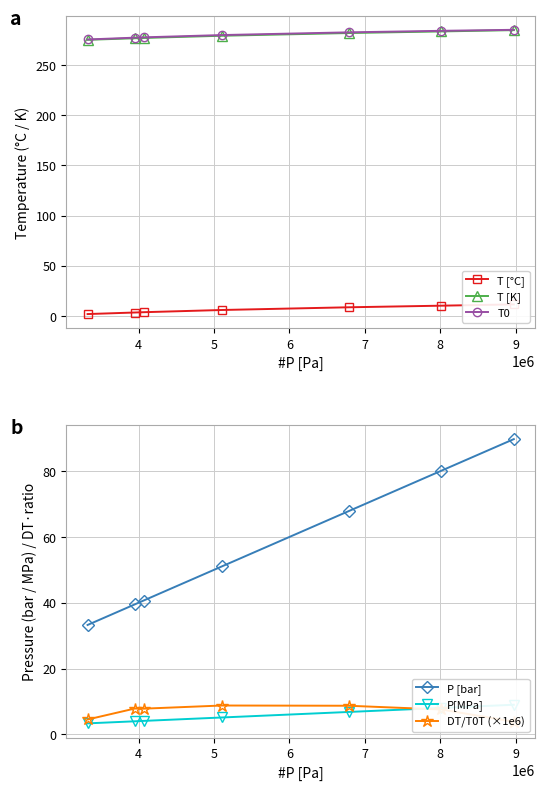

What is the sum of all P[MPa] values?

40.2